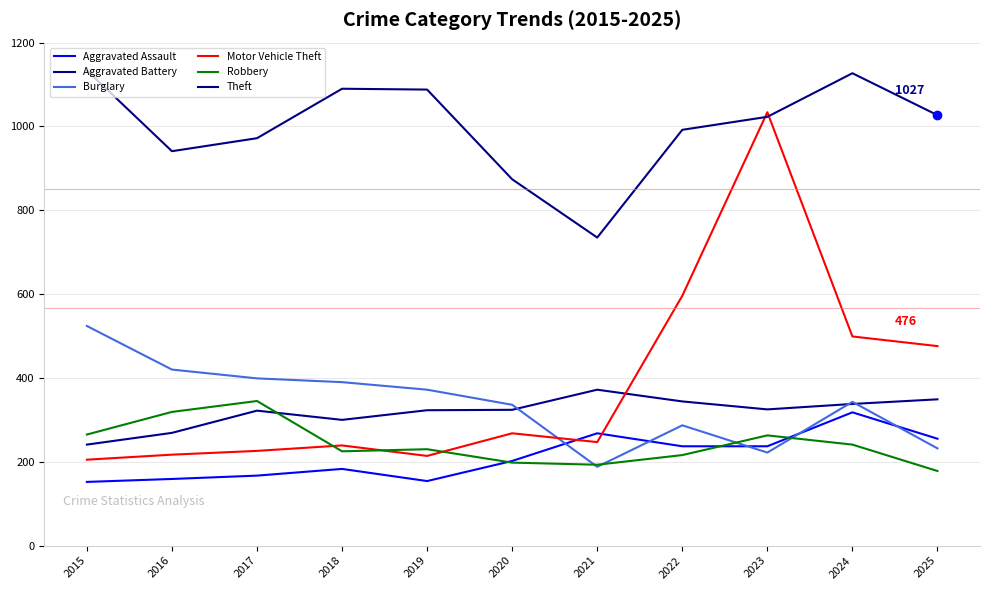

What are all the series names shown in the legend?

Aggravated Assault, Aggravated Battery, Burglary, Motor Vehicle Theft, Robbery, Theft